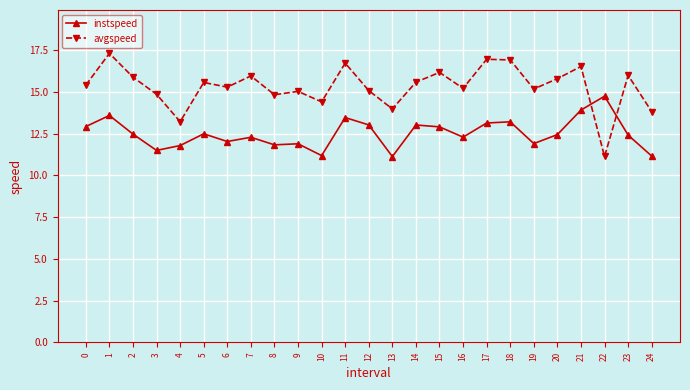

What is the minimum value for instspeed?

11.1